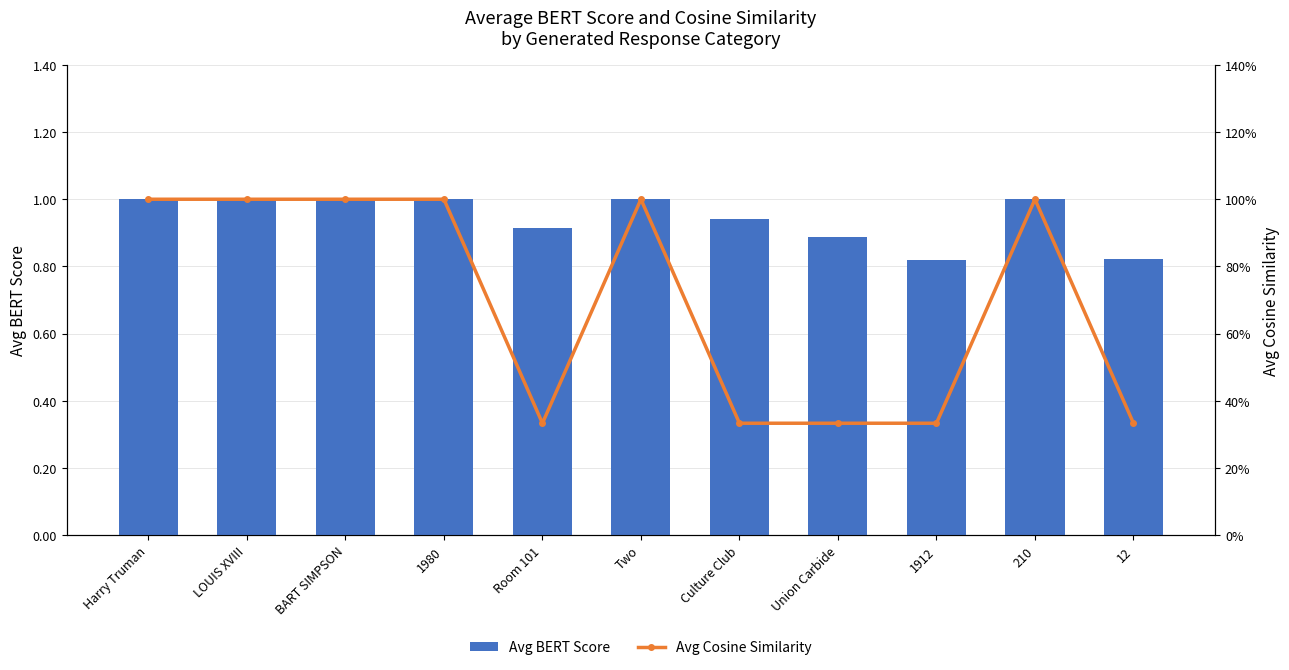

Rank the categories by Avg Cosine Similarity value from lowest to highest.

Room 101, 1912, 12, Culture Club, Union Carbide, 1980, Two, 210, Harry Truman, LOUIS XVIII, BART SIMPSON